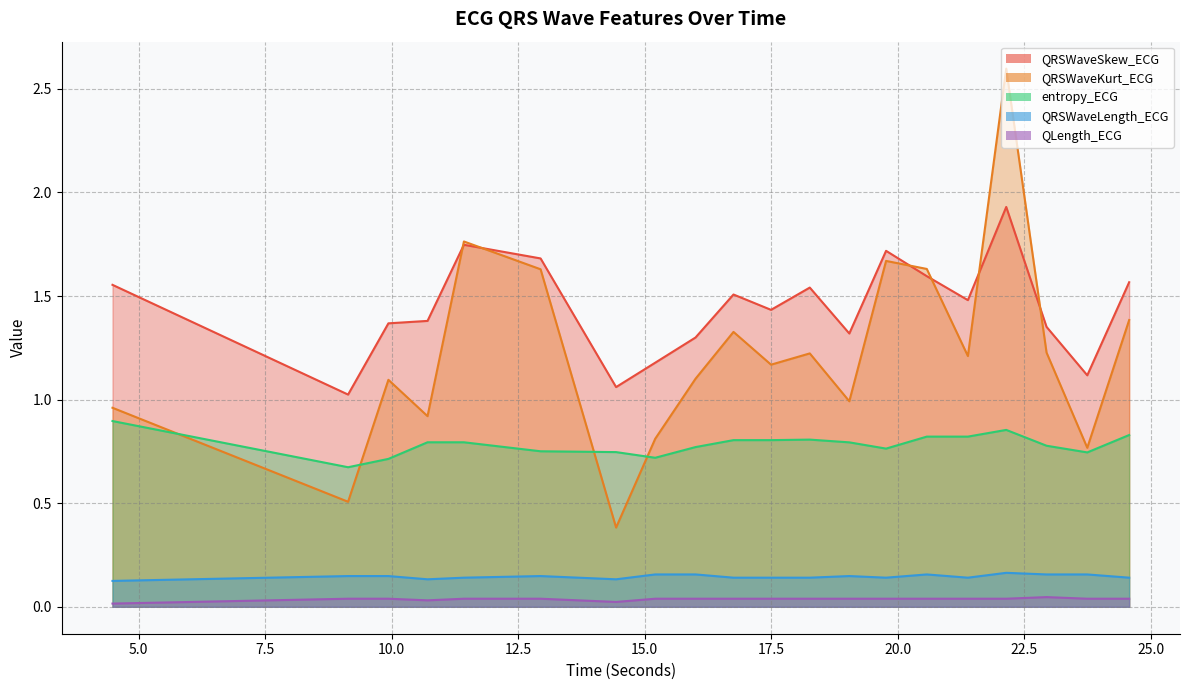

What is the total value across all series at 17.5?

3.6